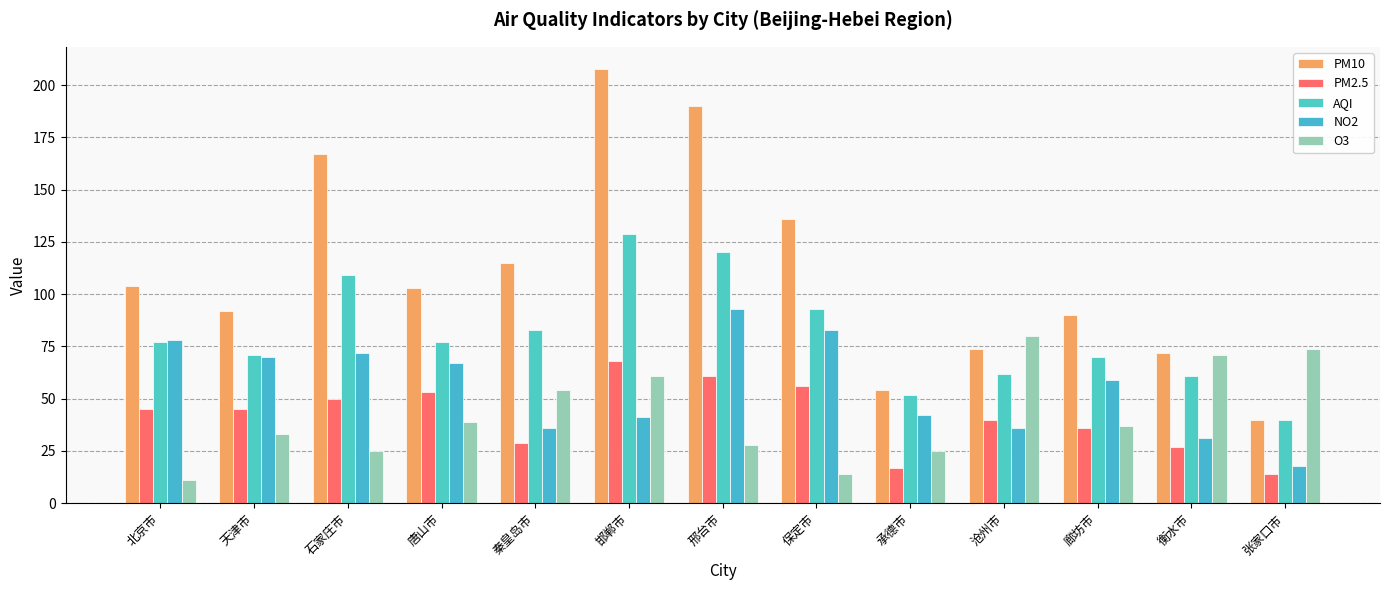

Which series changed the most between 保定市 and 承德市?

PM10